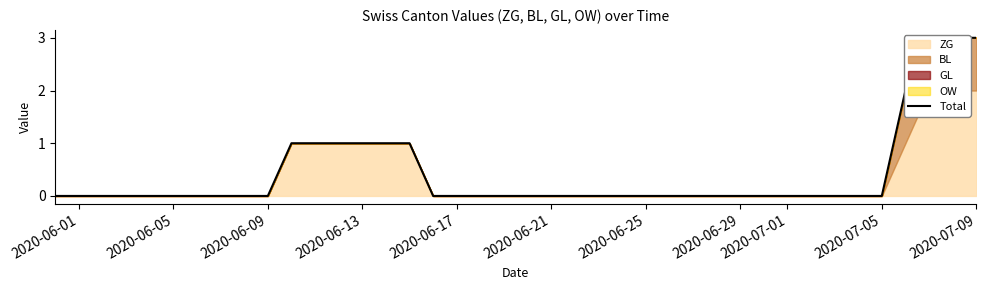

What position from the right is 2020-06-25?

15